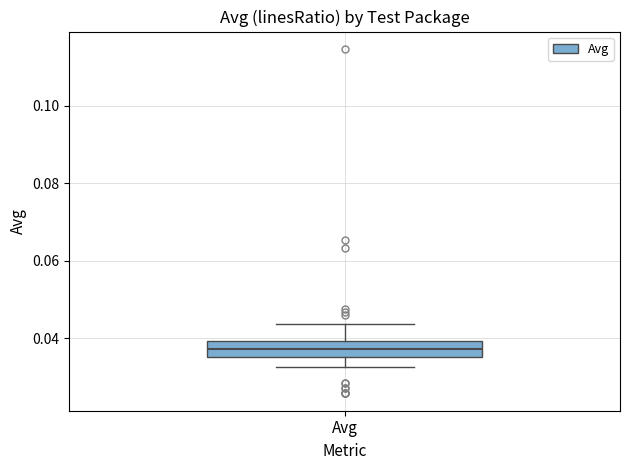

Transcribe this box plot: give where the median line is, the range the box spans, and where the two whiskers end, as read against the y-axis. The values are not printed on the chart, so give them approximately, as read against the axis.

median 0.038, box 0.036 to 0.040, whiskers 0.032 to 0.044